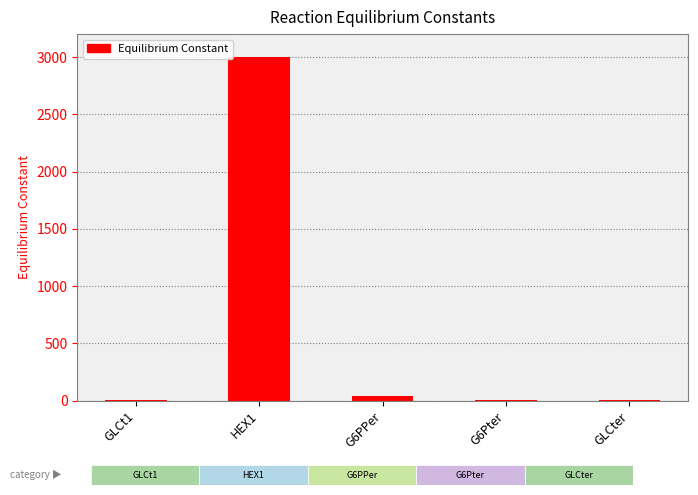

How many distinct data groups are displayed?

1